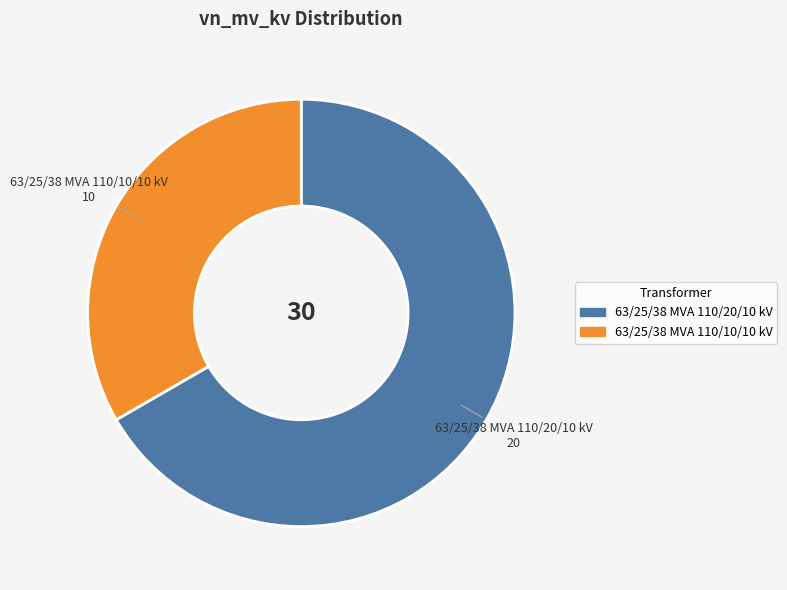

Rank the categories by value from lowest to highest.

63/25/38 MVA 110/10/10 kV, 63/25/38 MVA 110/20/10 kV